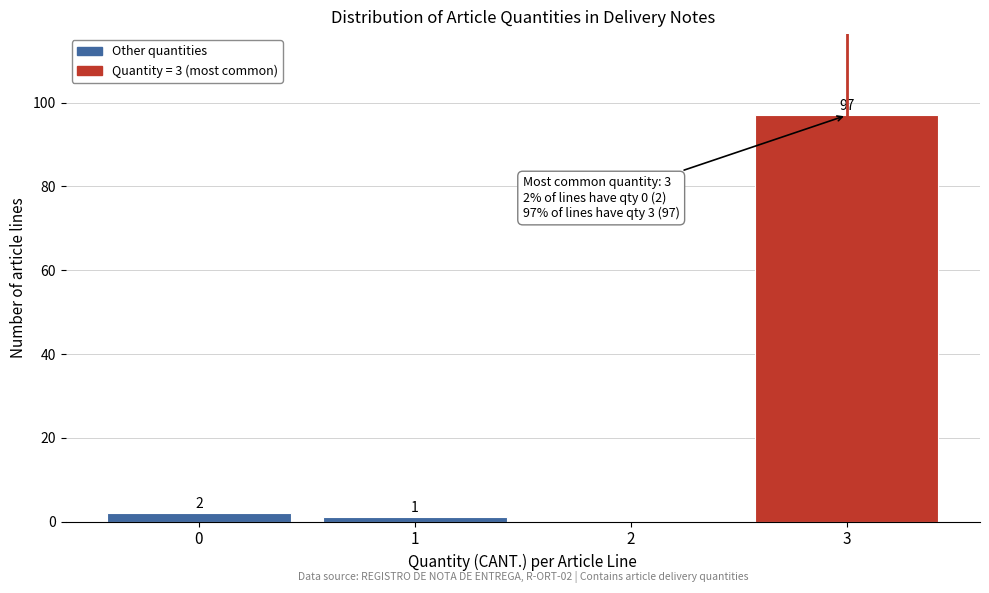

Which range on the x-axis has the tallest bar?

2.5 to 3.5